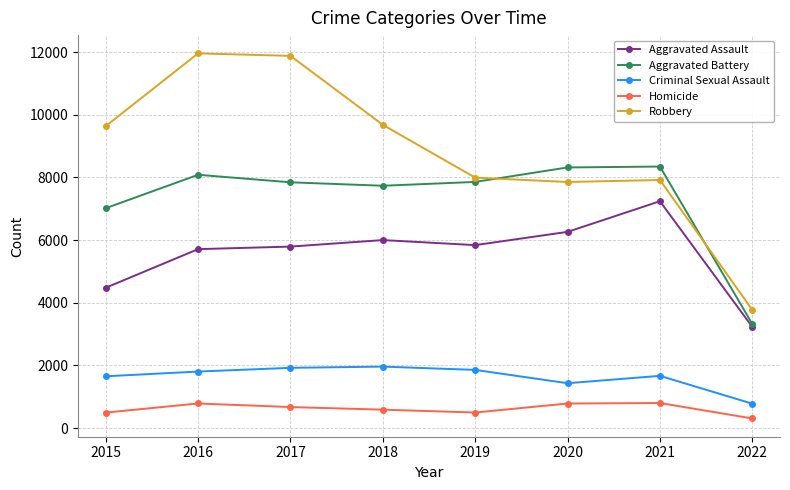

How many lines are shown in the chart?

5